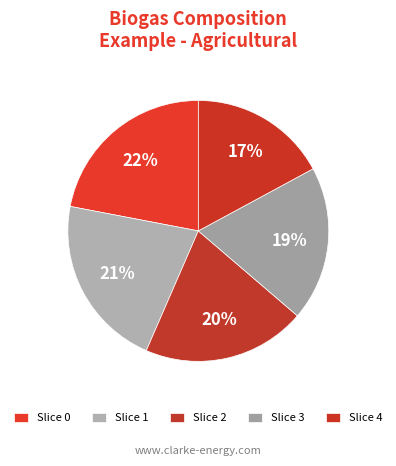

How many slices are in this pie chart?

5